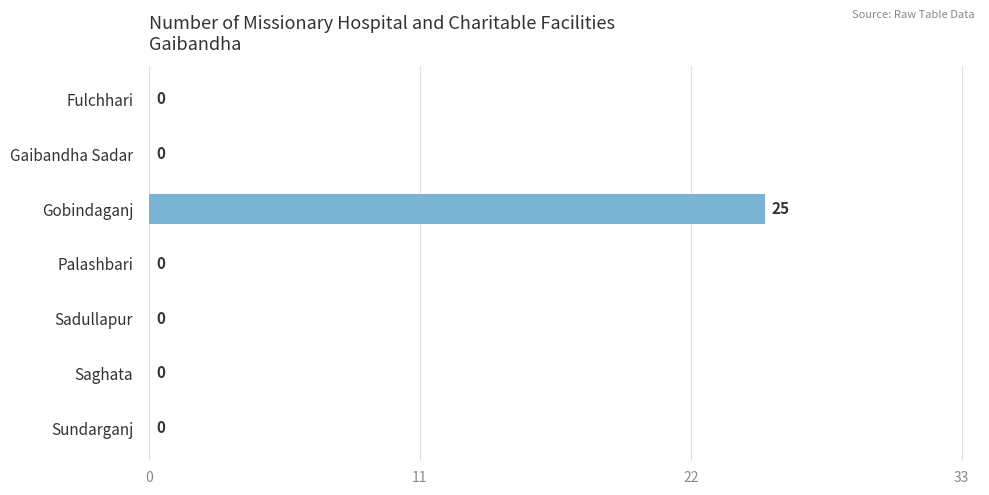

What is the sum of all values?

25